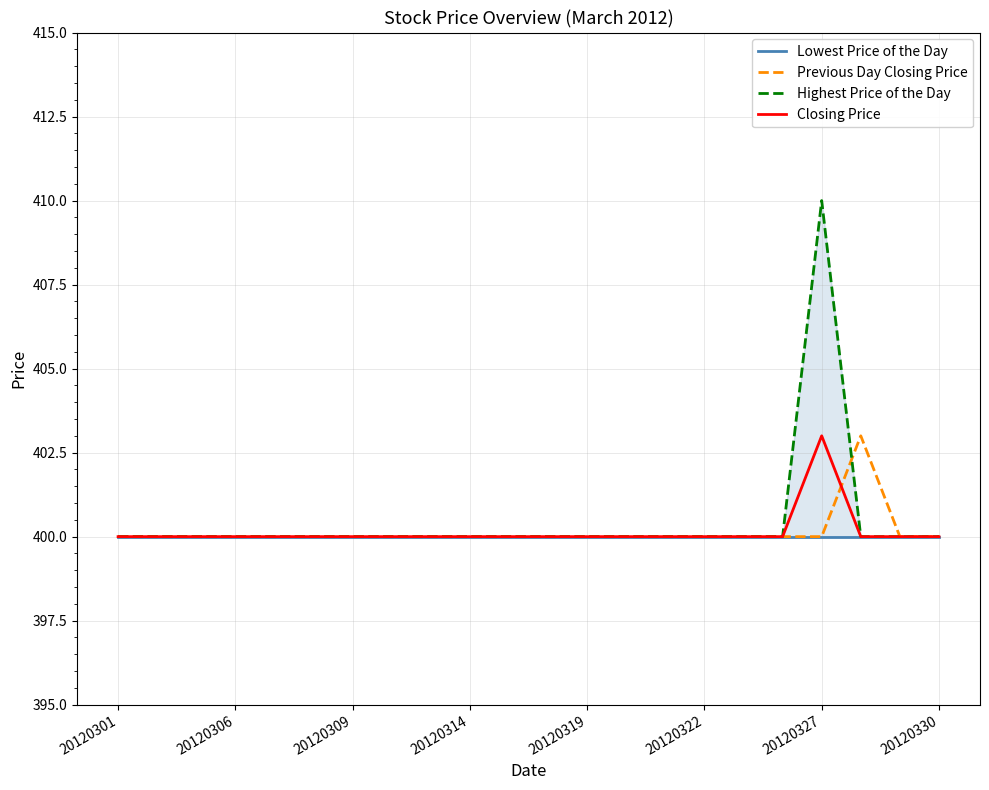

Reading right to left, extract all data points from this chart.

Lowest Price of the Day: 400	400	400	400	400	400	400	400	400	400	400	400	400	400	400	400	400	400	400	400	400	400
Previous Day Closing Price: 400	400	403	400	400	400	400	400	400	400	400	400	400	400	400	400	400	400	400	400	400	400
Highest Price of the Day: 400	400	400	410	400	400	400	400	400	400	400	400	400	400	400	400	400	400	400	400	400	400
Closing Price: 400	400	400	403	400	400	400	400	400	400	400	400	400	400	400	400	400	400	400	400	400	400